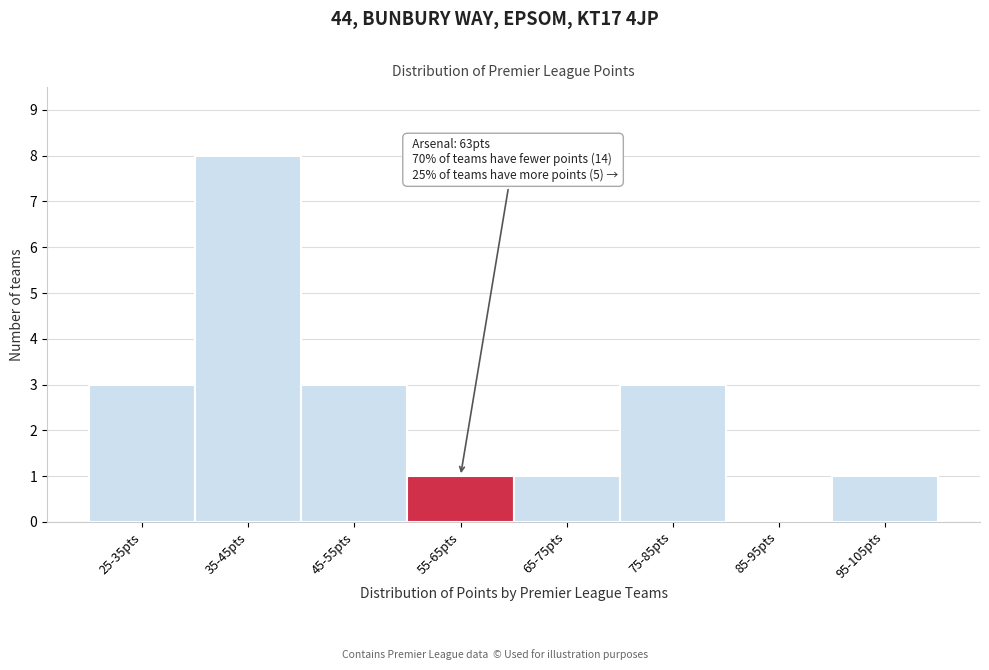

Reading right to left, extract all data points from this chart.

95-105pts=1	85-95pts=0	75-85pts=3	65-75pts=1	55-65pts=1	45-55pts=3	35-45pts=8	25-35pts=3